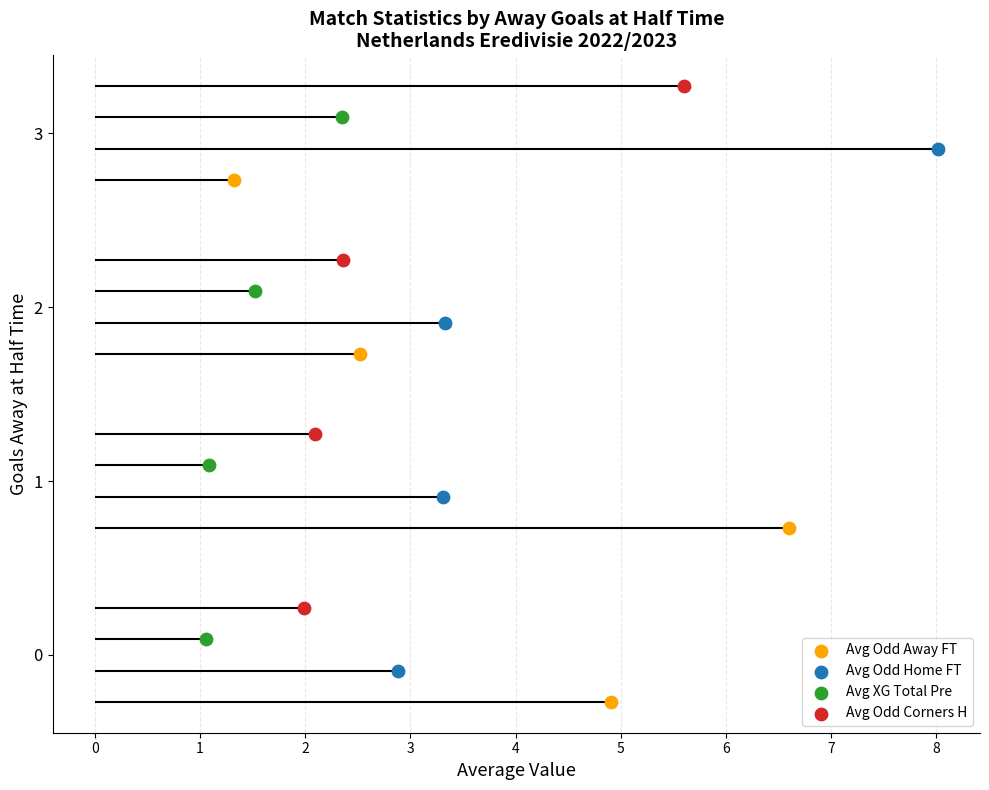

Which series contains the highest Y value?

Avg Odd Corners H